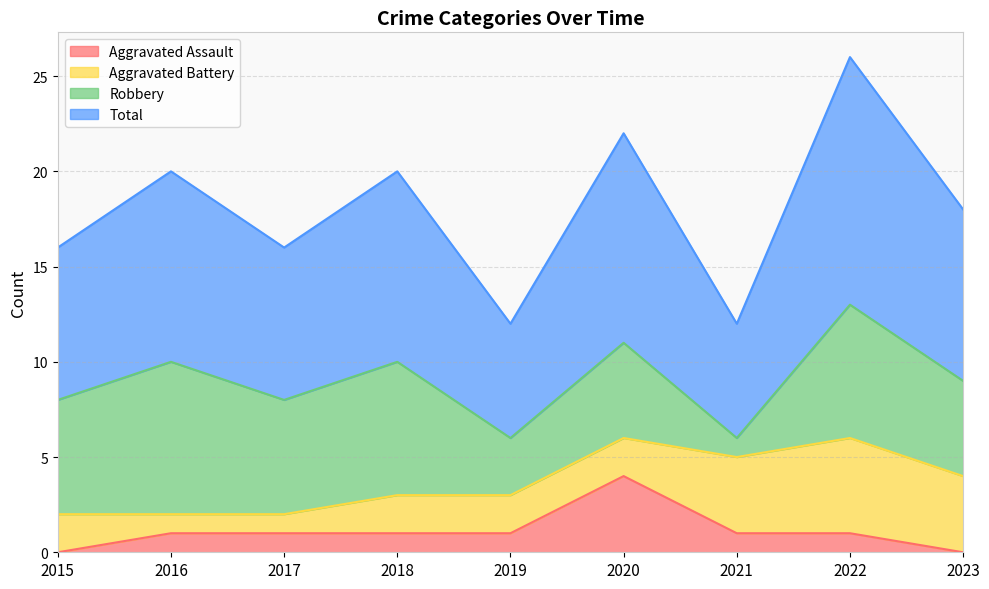

Which label corresponds to the smallest value in the chart?

2015